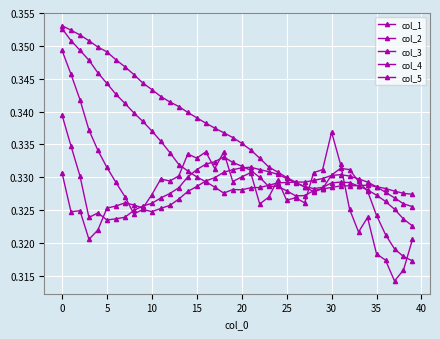

How many lines are shown in the chart?

5